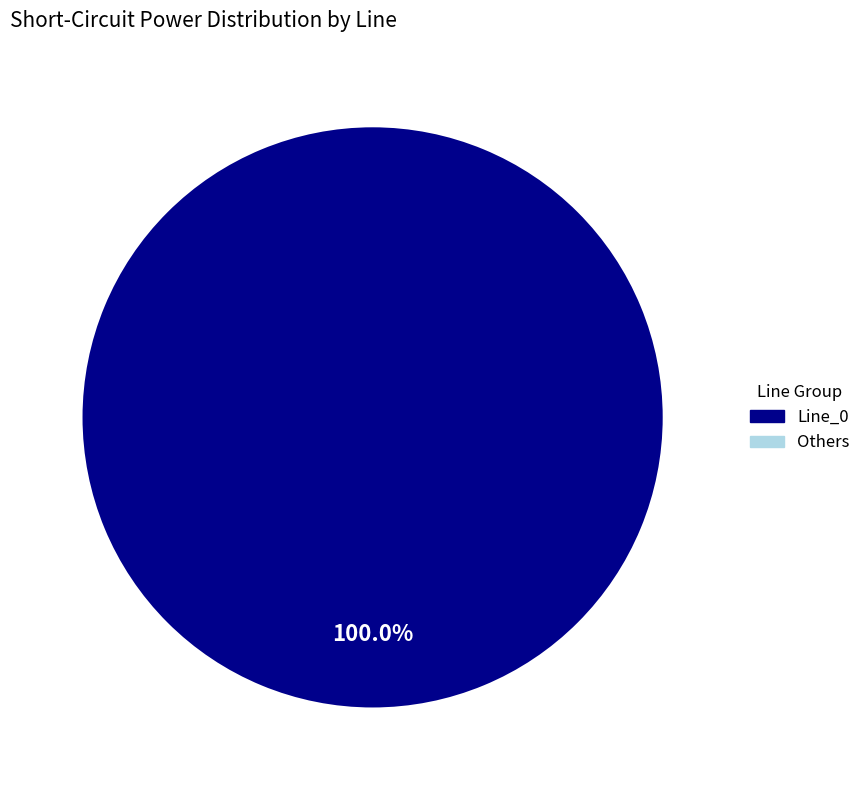

How much of the chart is everything except Line_1?

100.0%